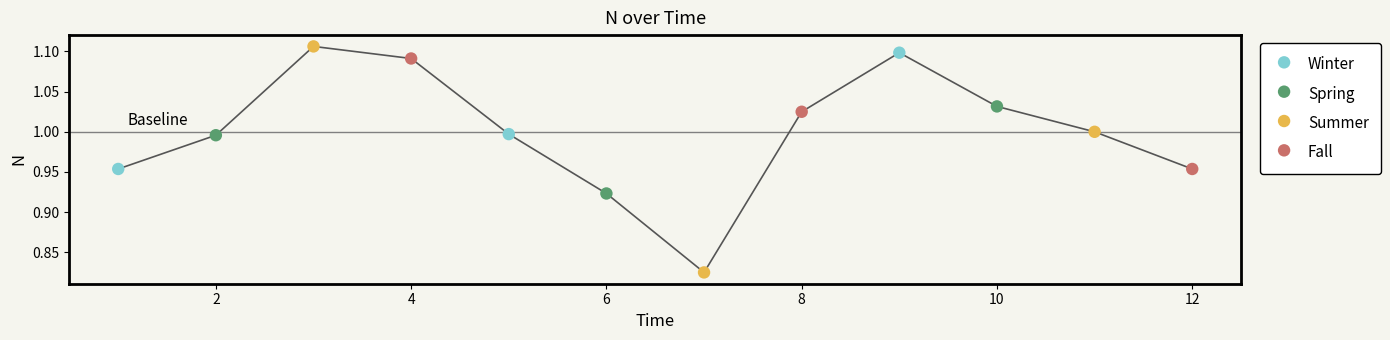

Between 11 and 5, which is larger?

11